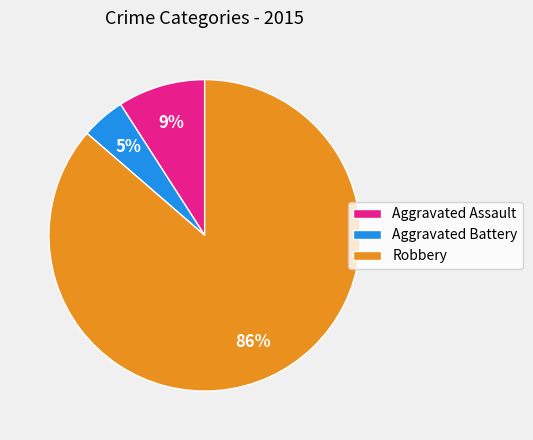

Do Aggravated Battery and Robbery together represent more than half of the pie?

Yes